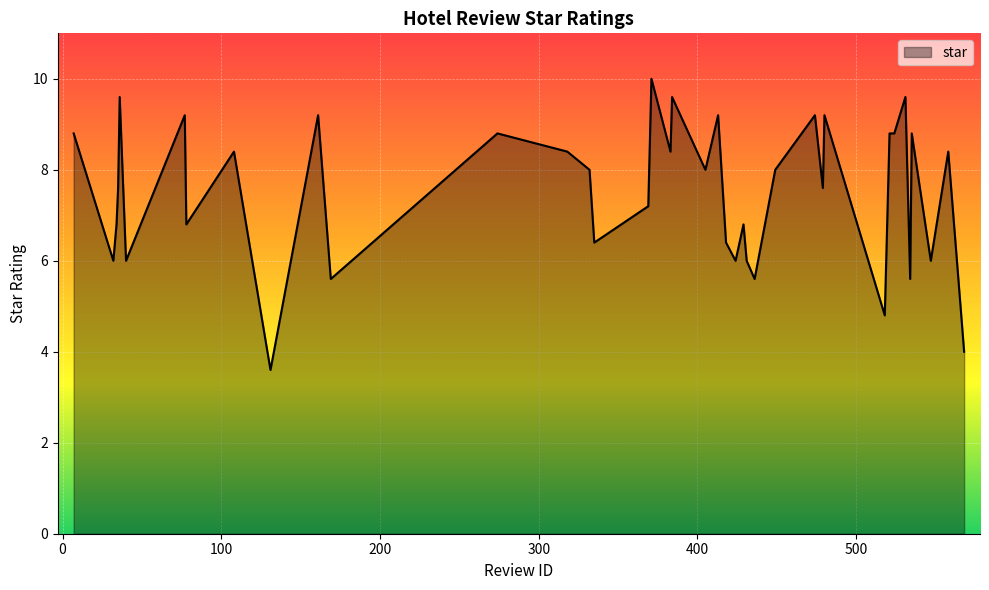

What is the difference between the maximum and minimum values?

6.4